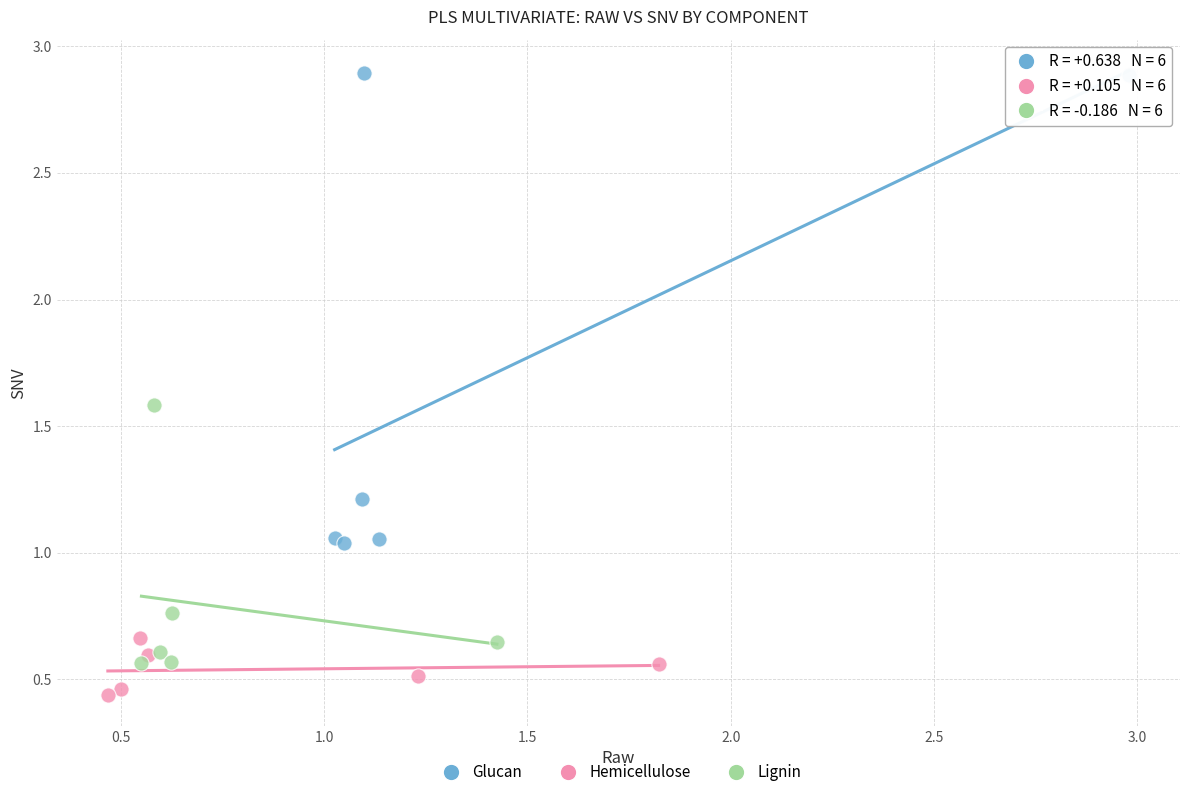

Which series reaches the maximum Y coordinate?

Glucan